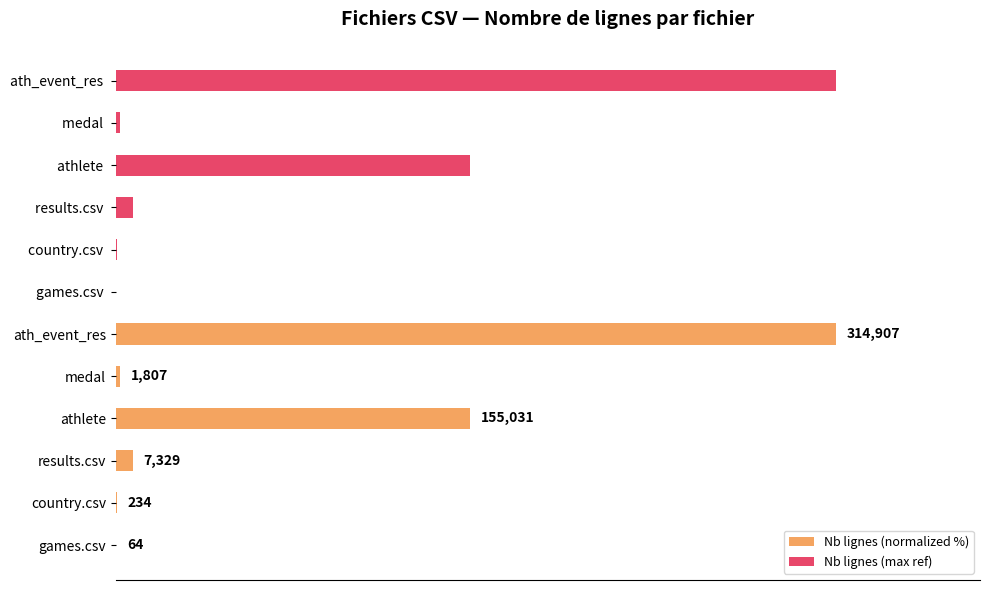

What is the difference between the maximum and minimum values in the Nb lignes (normalized %) series?

100.0